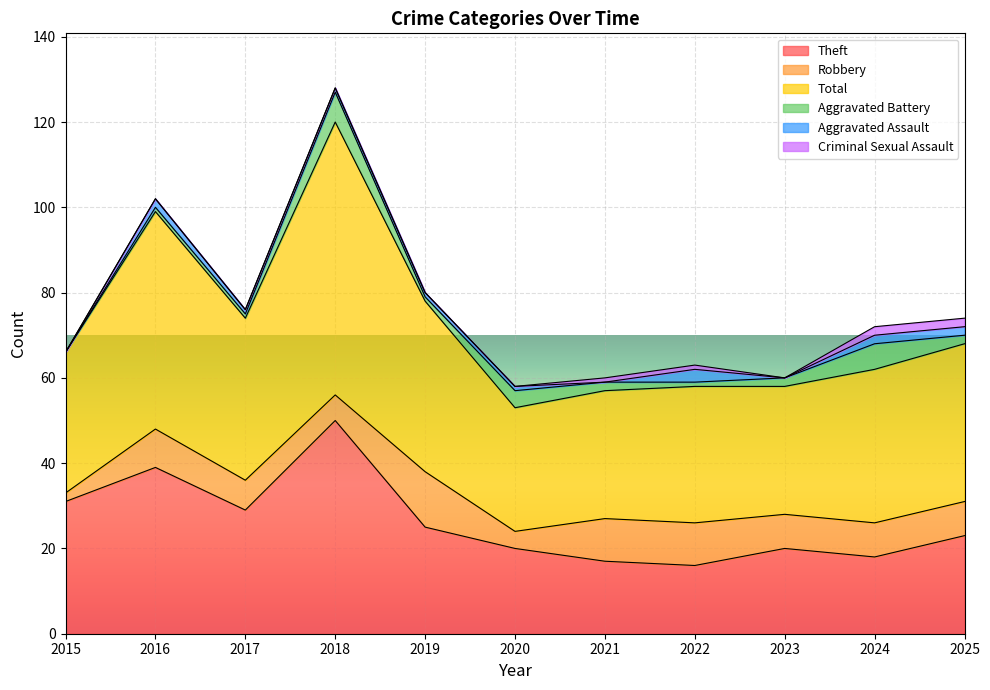

Reading right to left, list all the values displayed in this chart.

Theft: 2025=23	2024=18	2023=20	2022=16	2021=17	2020=20	2019=25	2018=50	2017=29	2016=39	2015=31
Robbery: 2025=8	2024=8	2023=8	2022=10	2021=10	2020=4	2019=13	2018=6	2017=7	2016=9	2015=2
Total: 2025=37	2024=36	2023=30	2022=32	2021=30	2020=29	2019=40	2018=64	2017=38	2016=51	2015=33
Aggravated Battery: 2025=2	2024=6	2023=2	2022=1	2021=2	2020=4	2019=1	2018=7	2017=1	2016=1	2015=0
Aggravated Assault: 2025=2	2024=2	2023=0	2022=3	2021=0	2020=1	2019=1	2018=1	2017=1	2016=2	2015=0
Criminal Sexual Assault: 2025=2	2024=2	2023=0	2022=1	2021=1	2020=0	2019=0	2018=0	2017=0	2016=0	2015=0